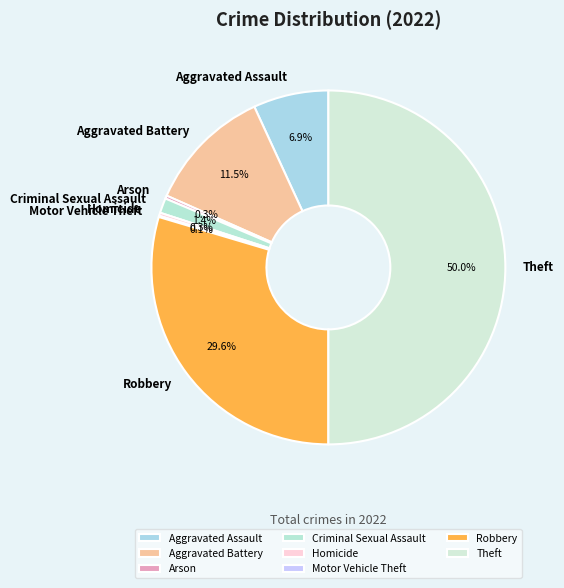

Which slice is the largest?

Theft